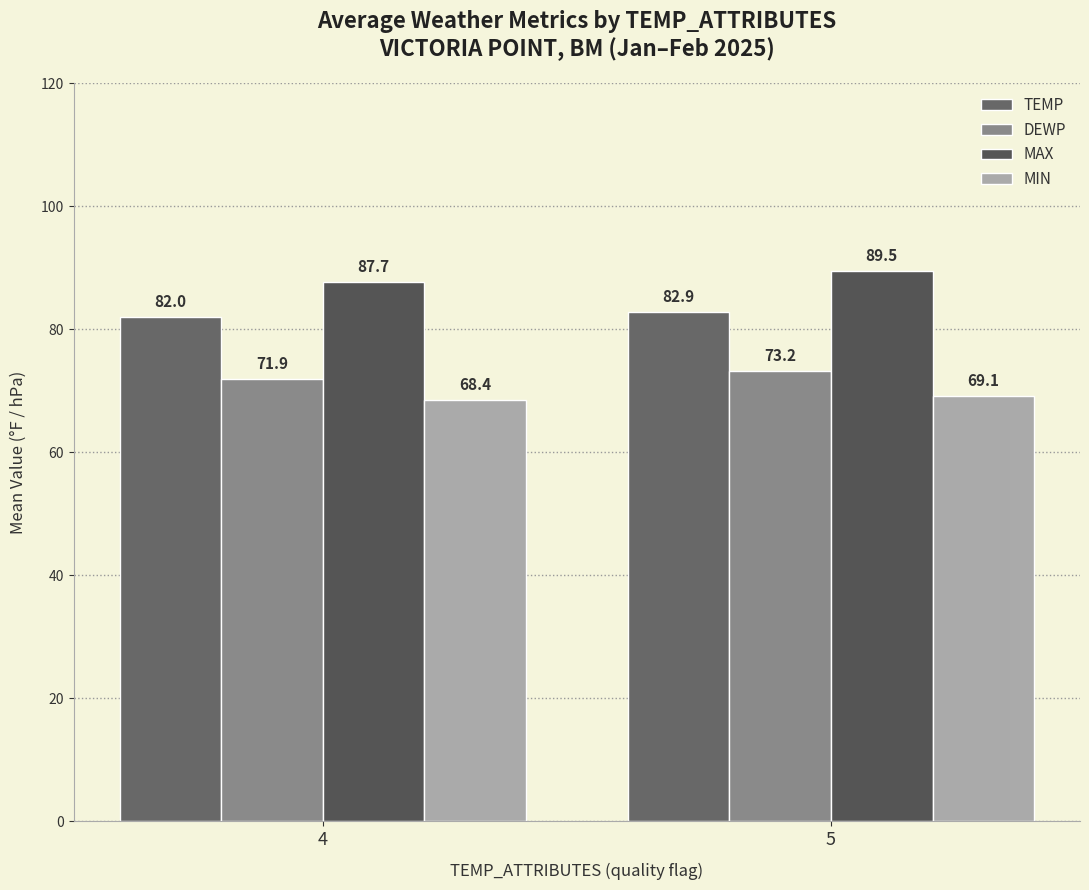

Which series has the widest spread of values?

MAX